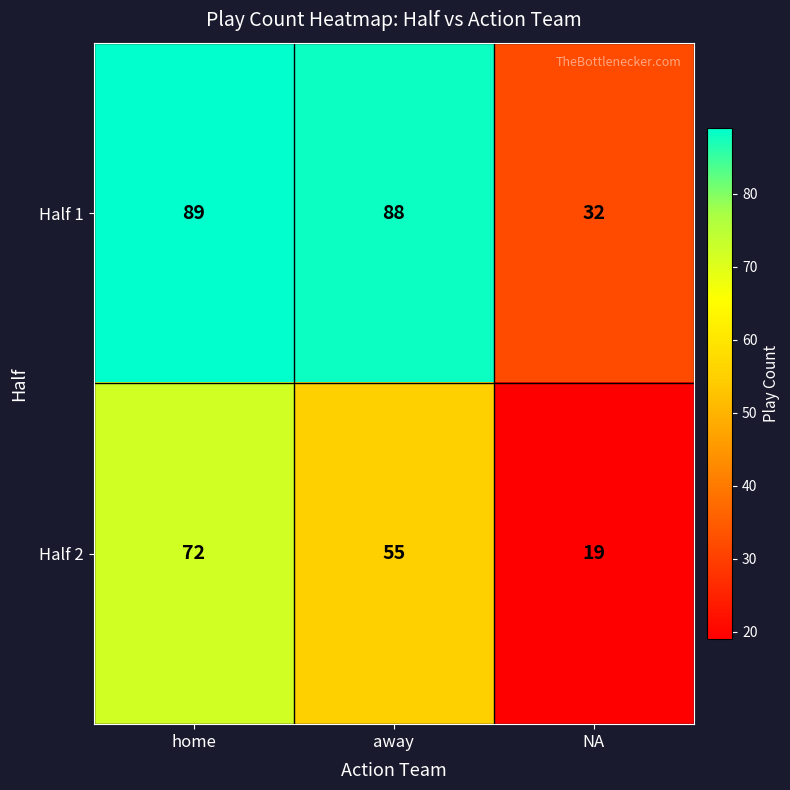

List the series in order of their peak value, lowest first.

Half 2, Half 1